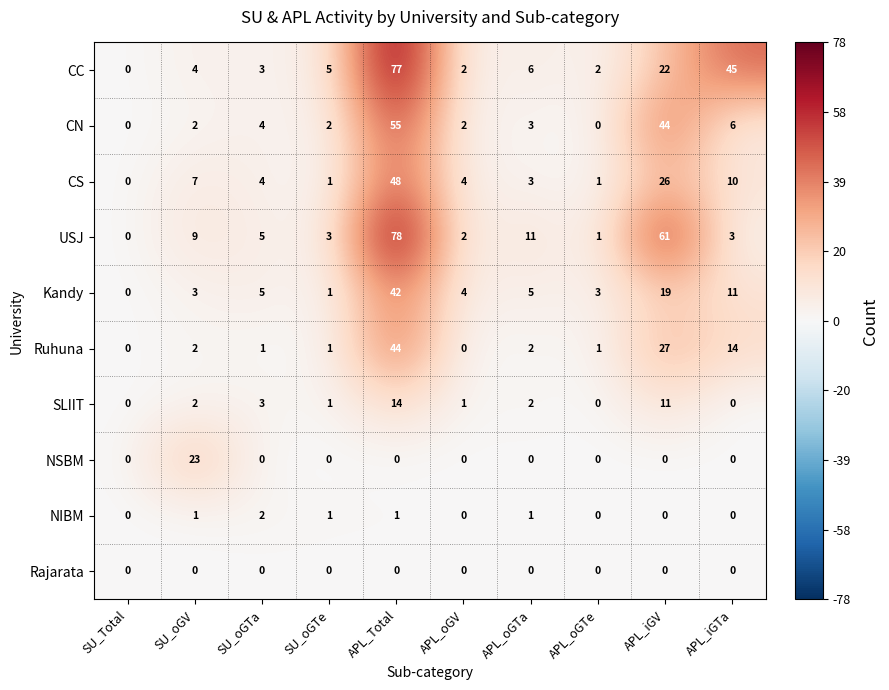

Which label corresponds to the largest value in the chart?

APL_Total